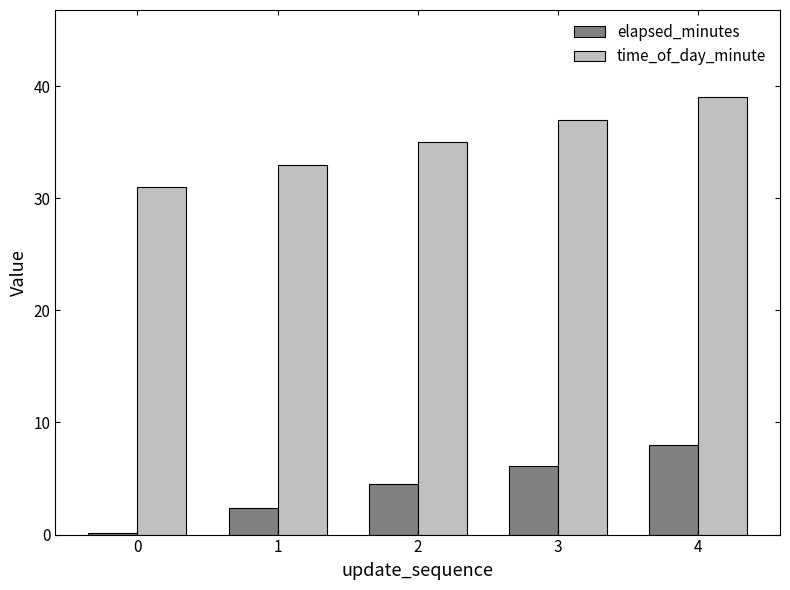

How many distinct data groups are displayed?

2